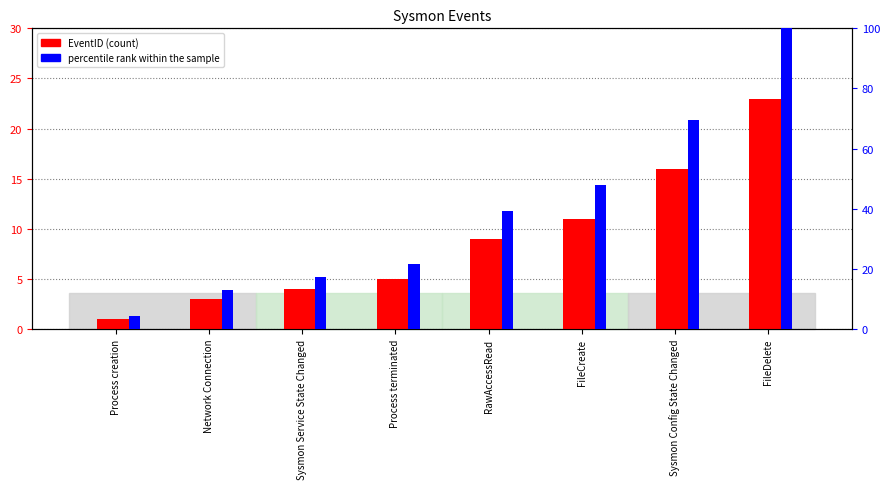

What are all the series names shown in the legend?

EventID, percentile rank within the sample